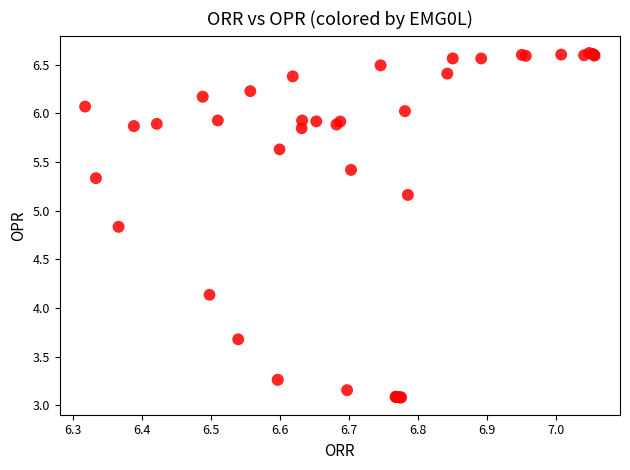

What Y value in the scatter plot is closest to 4?

4.1